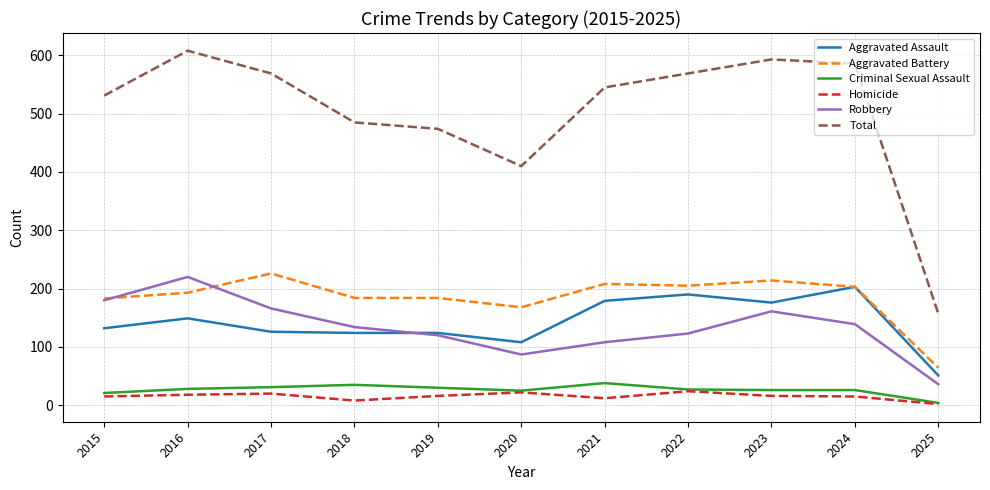

What is the maximum value shown in the chart?

608